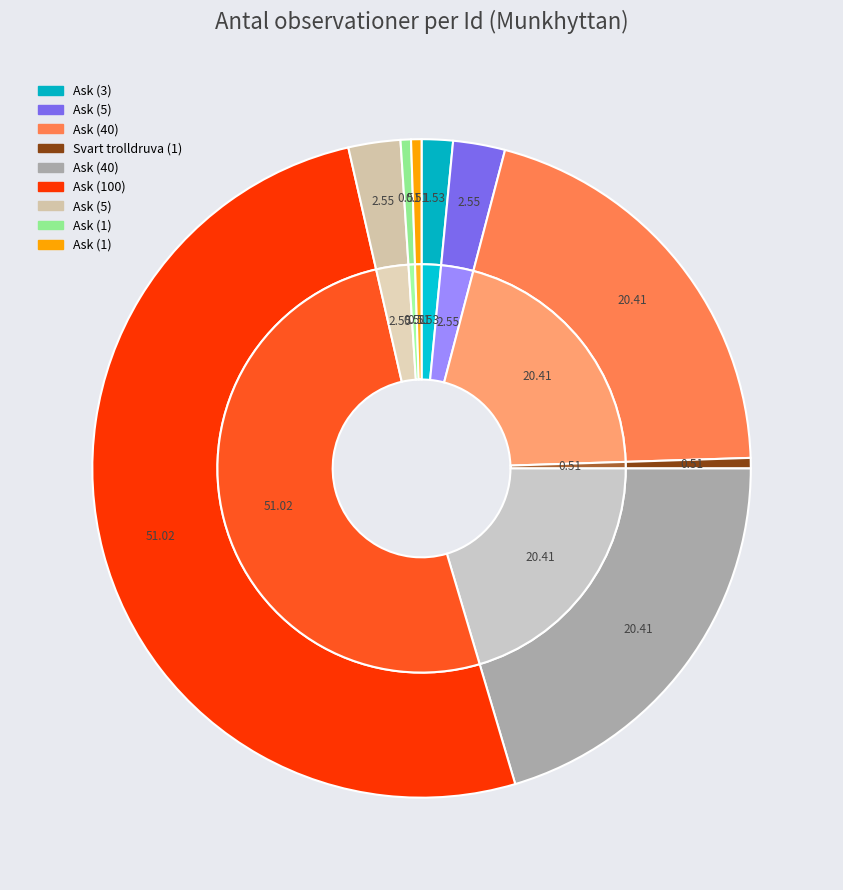

Is it true that 96219675 is 8% of the pie?

False